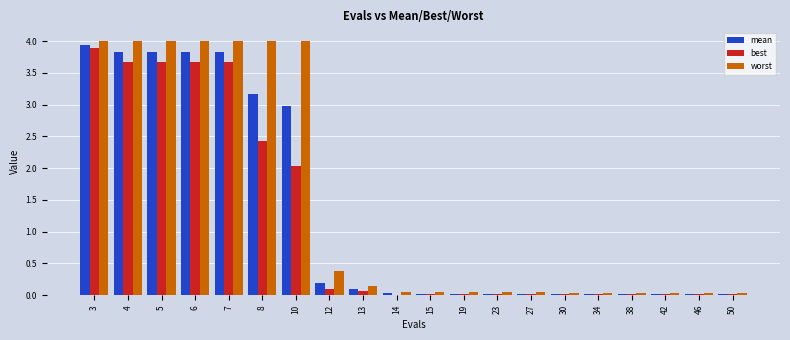

At which category is the sum across all series the highest?

3